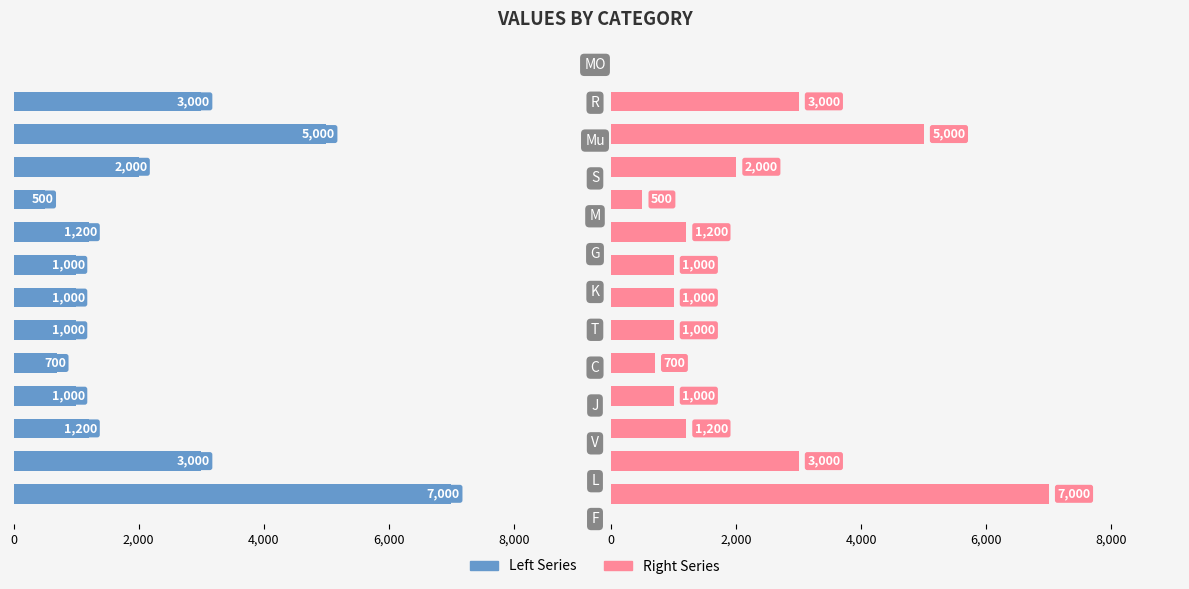

What is the average value of the col_1 (left) series?

2123